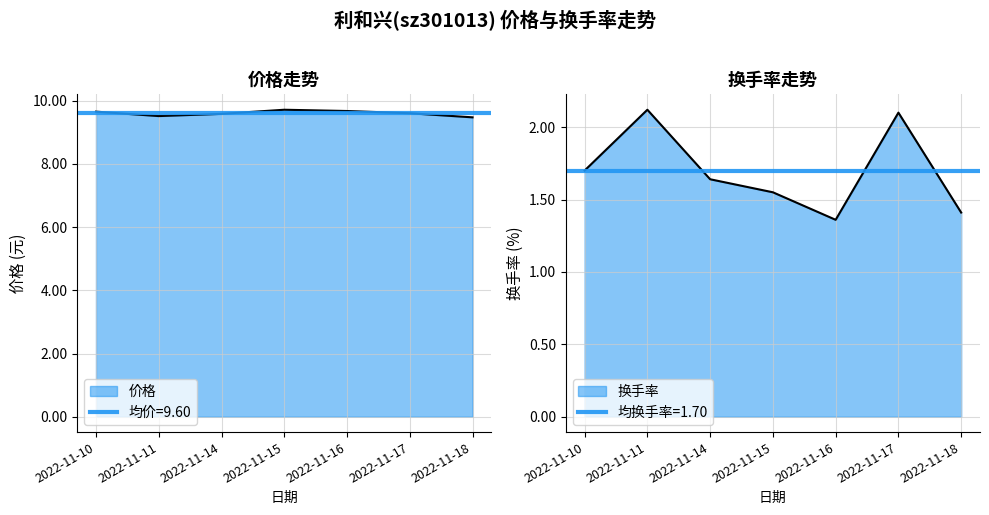

Is it true that 价格 equals 2.6 at 2022-11-17?

False